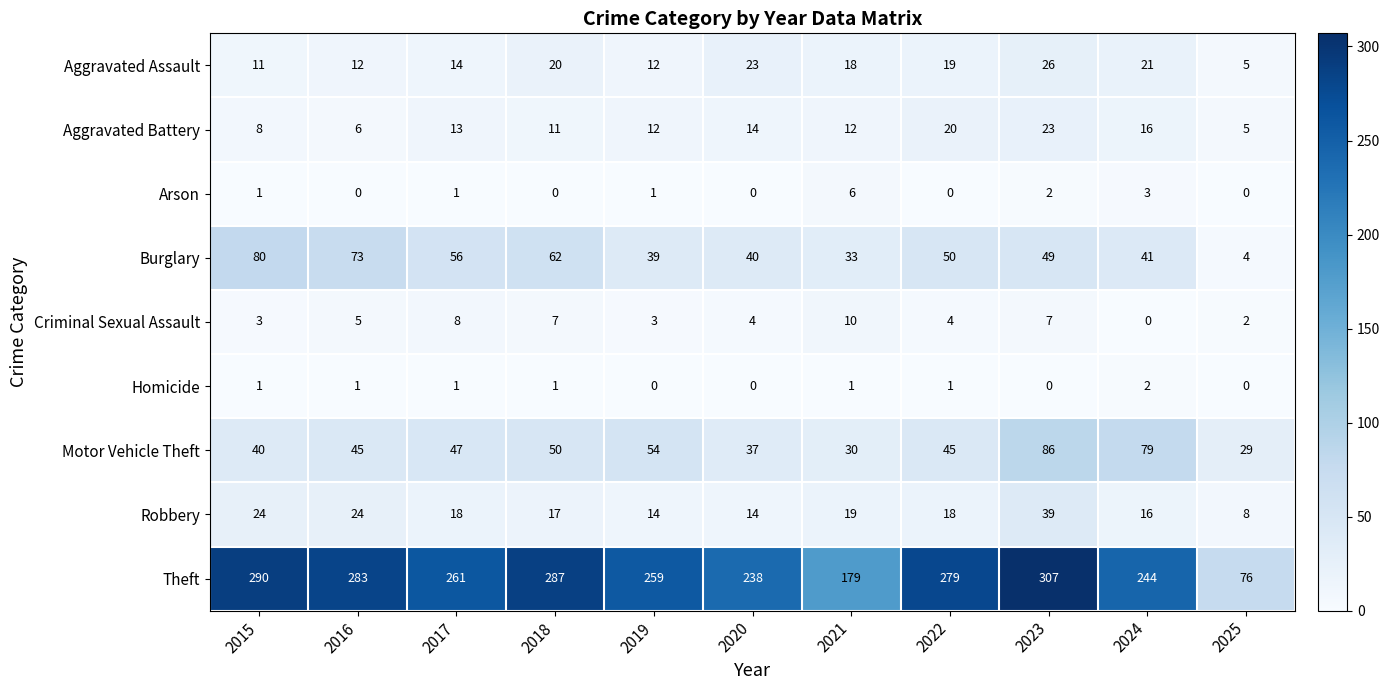

What is the difference between the maximum and minimum values in the Theft series?

231